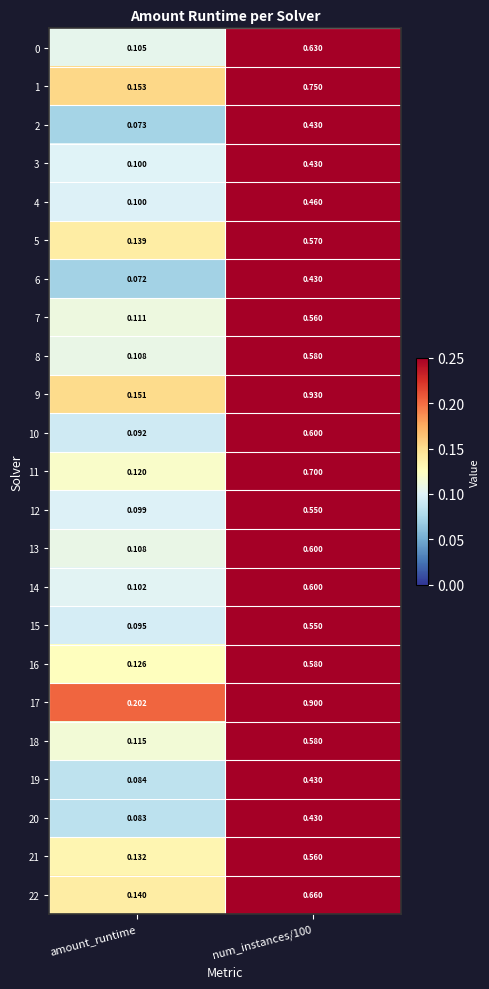

Where is 15 nearest to the value 0?

amount_runtime